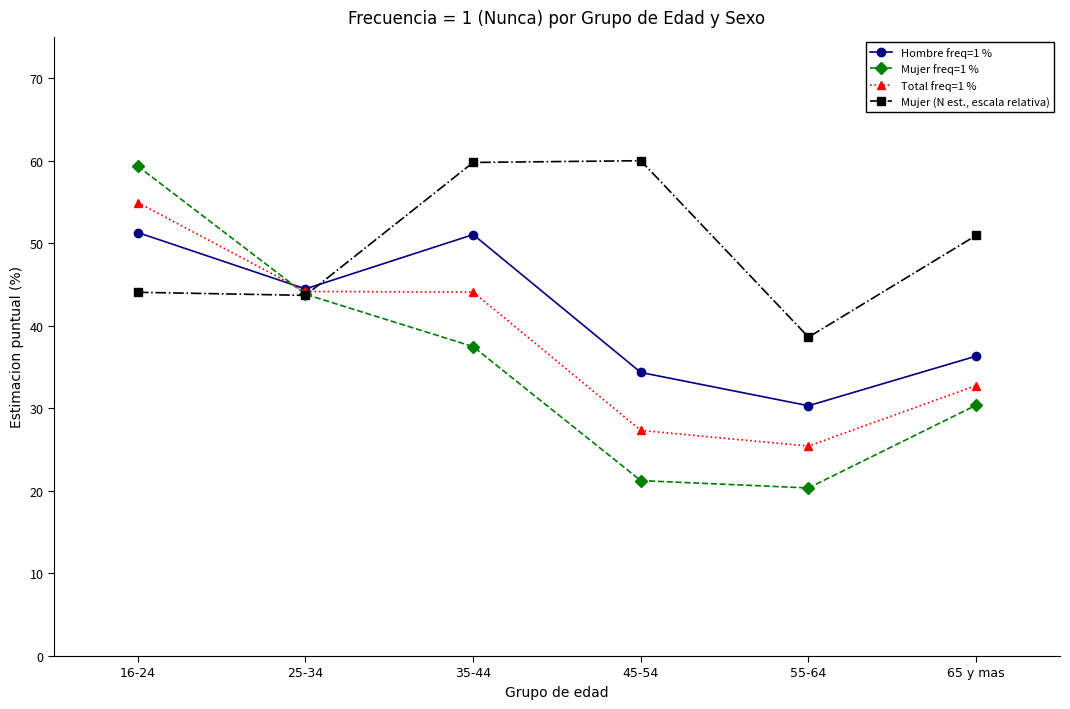

At 55-64, list the series in order from smallest to largest.

Mujer freq=1 %, Total freq=1 %, Hombre freq=1 %, Mujer (N est., escala relativa)